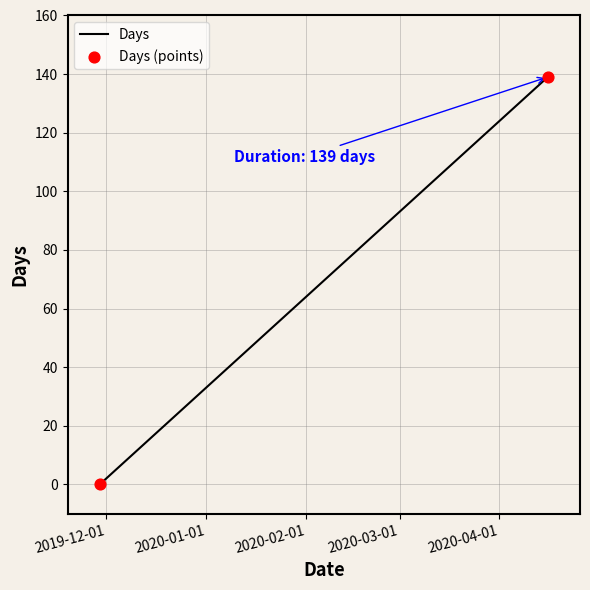

What is the range of Y values (max minus min)?

139